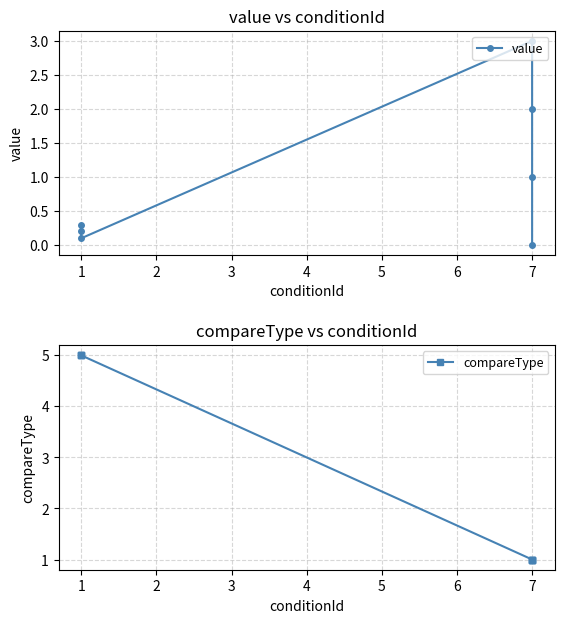

Which series changed the most between 7 and 1?

compareType